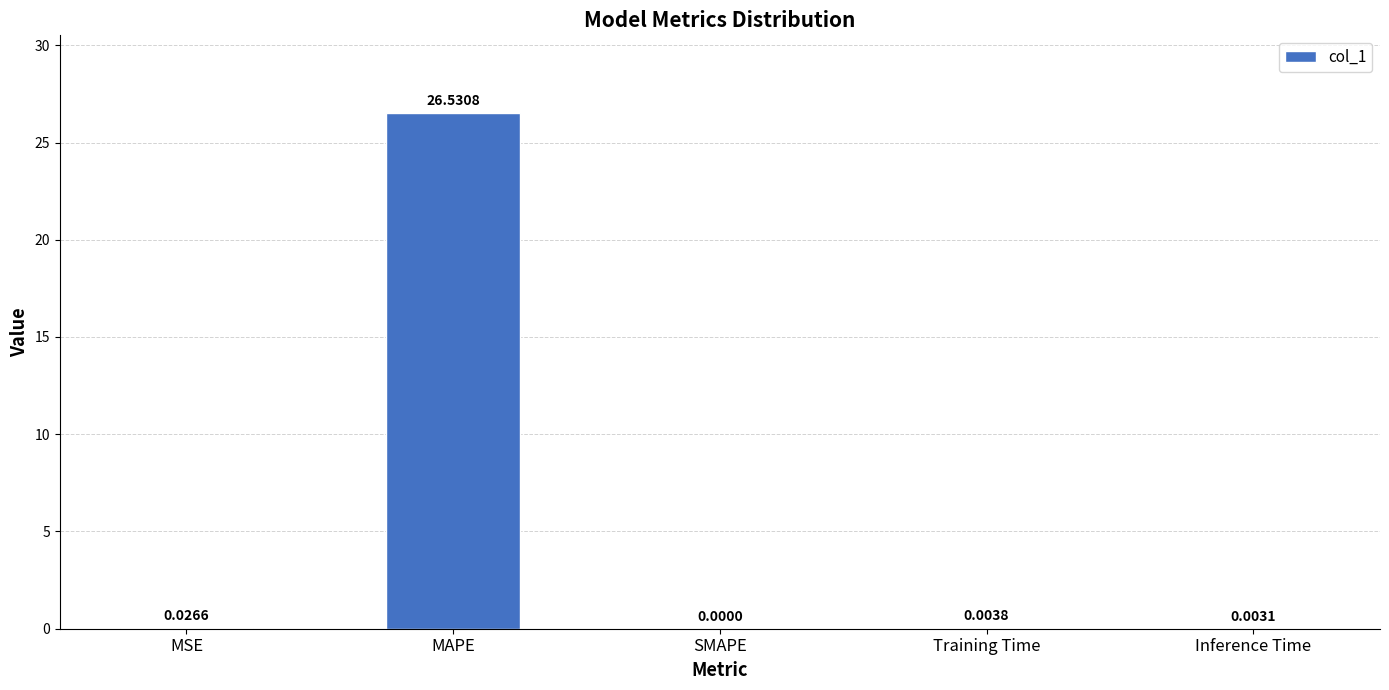

What is the sum of all values?

26.6